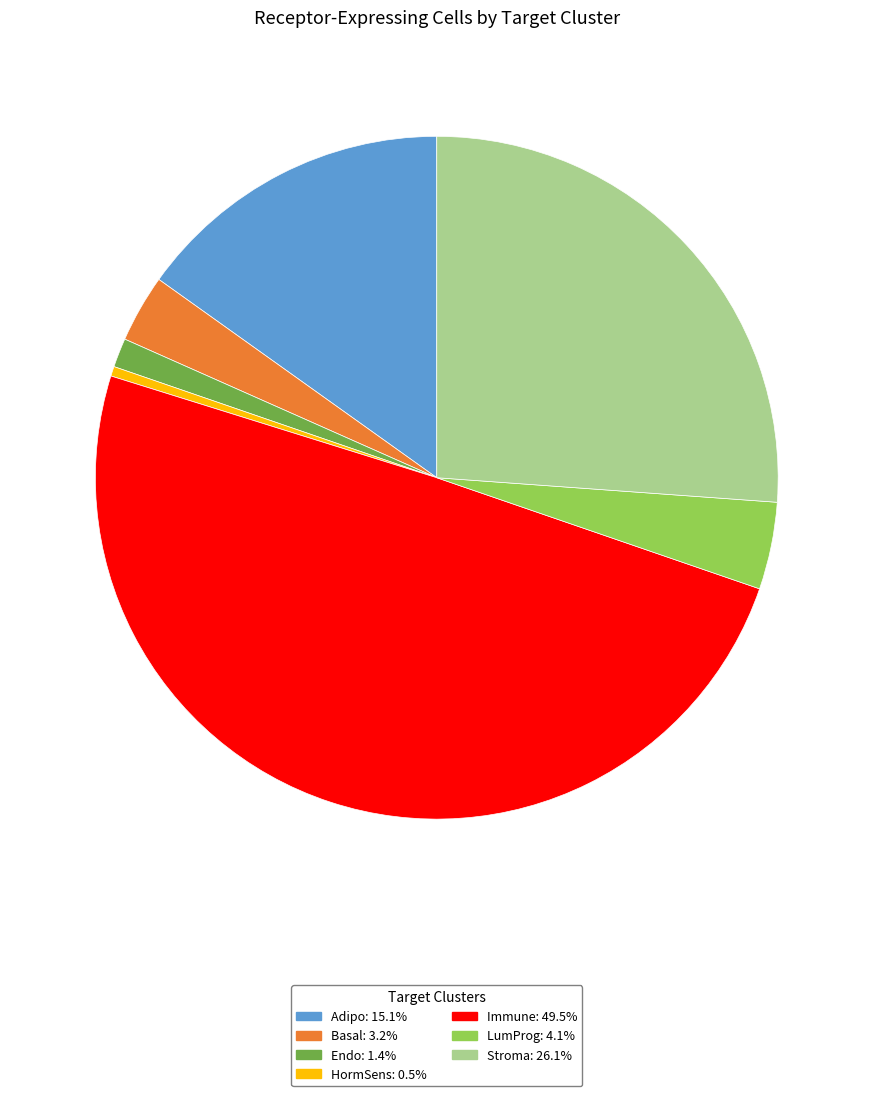

What is the smallest slice in the pie chart?

HormSens